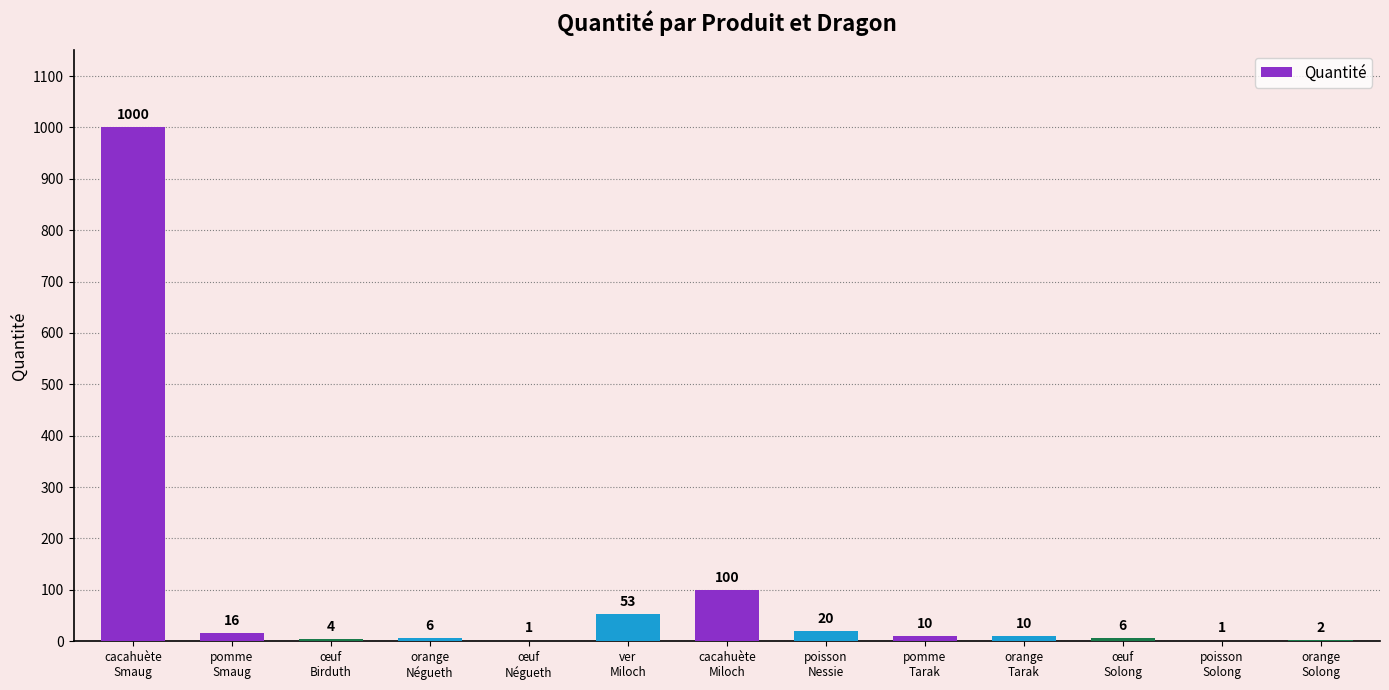

What is the difference between the values at orange
Tarak and orange
Négueth?

4